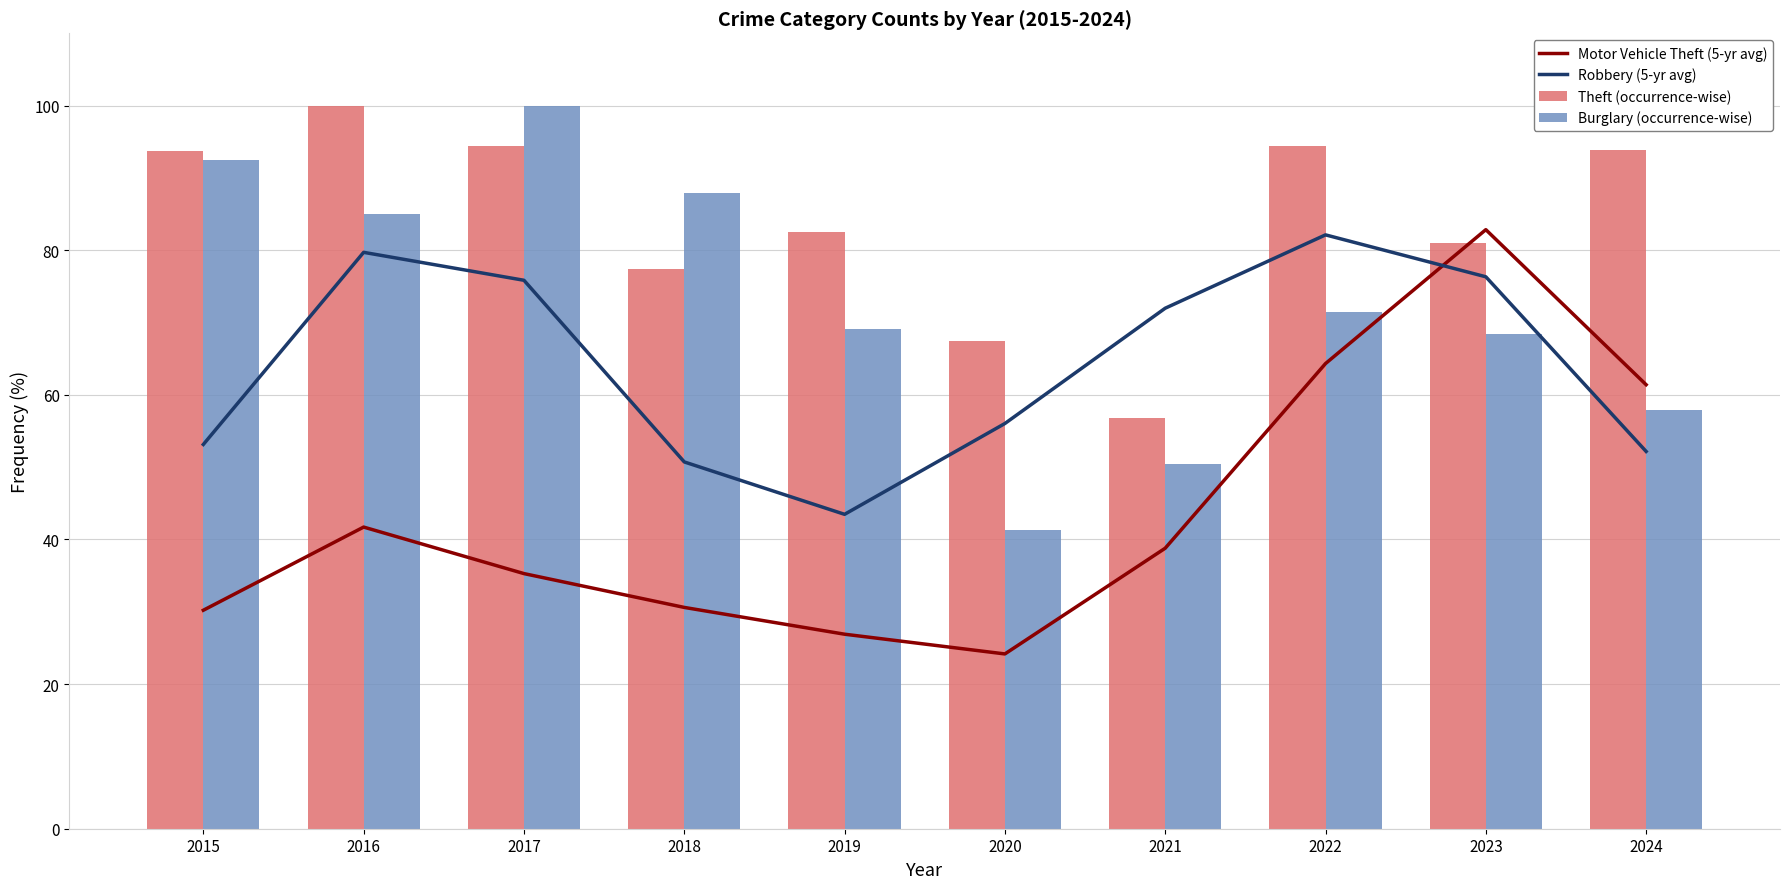

Which label corresponds to the largest value in the chart?

2016